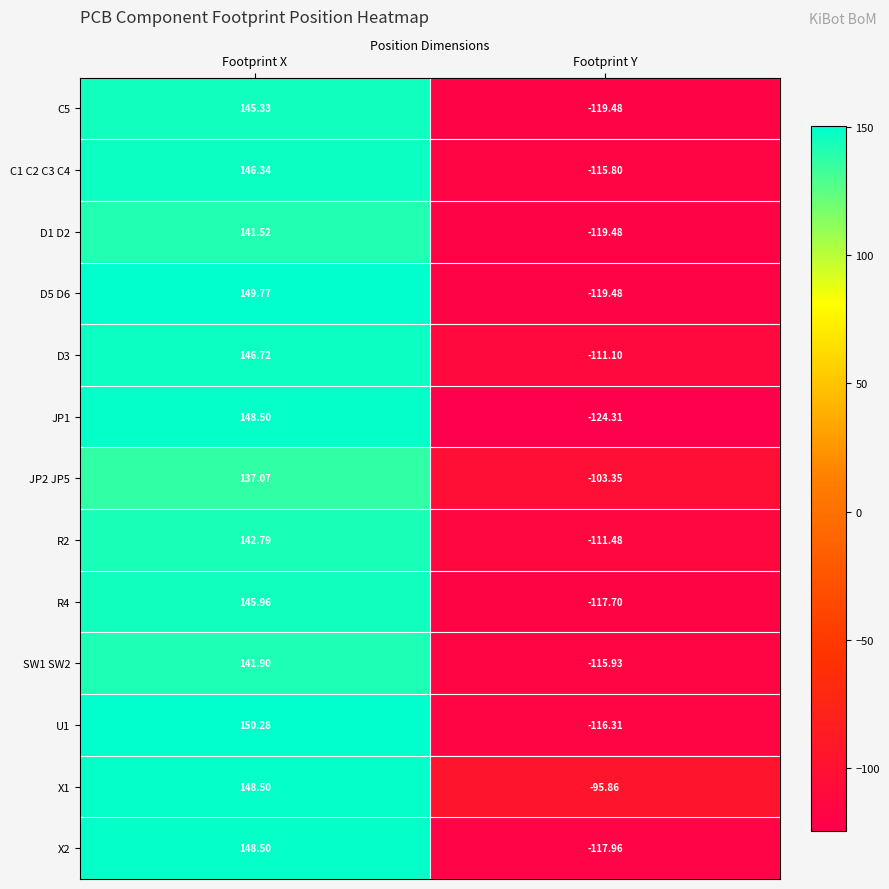

Count the number of categories in the chart.

2